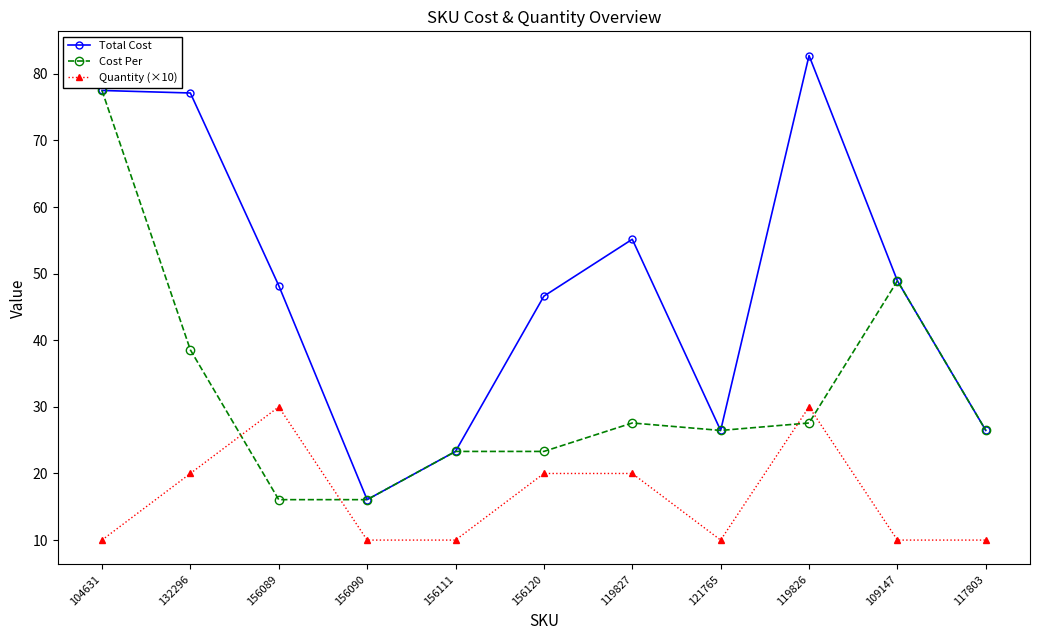

In Total Cost, how many points are lower than both neighbors (excluding endpoints)?

2